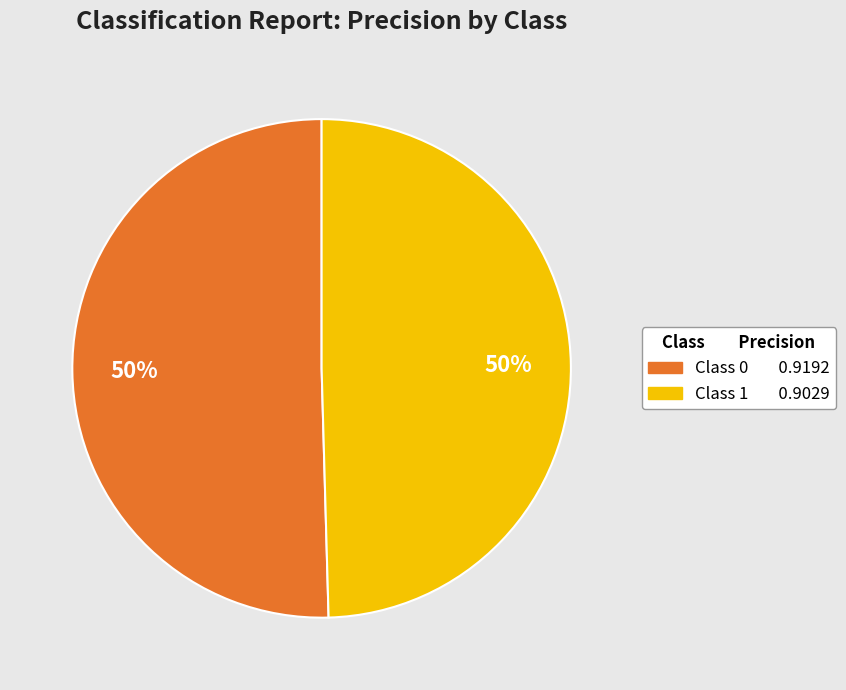

To the nearest percent, what is the average slice percentage?

50%